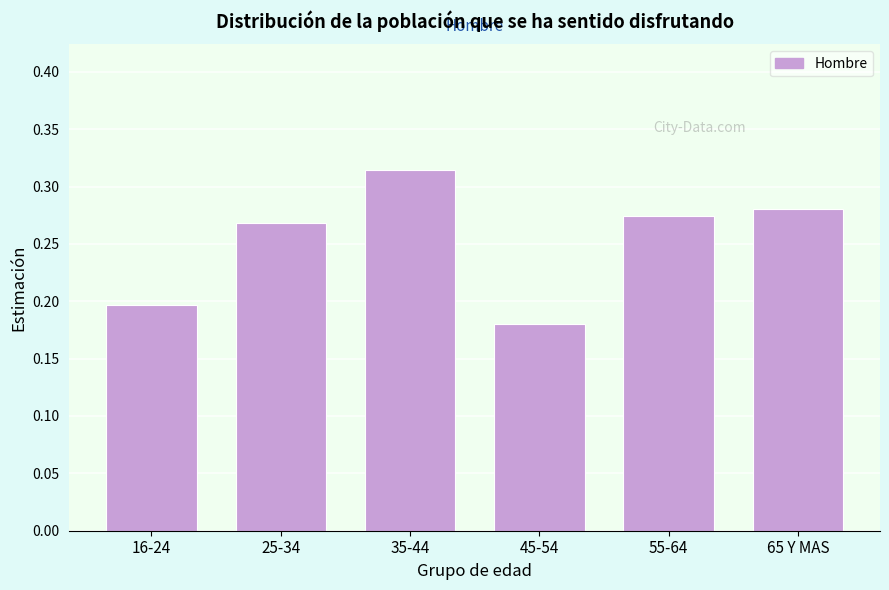

At which category does the chart reach its peak across all series?

35-44